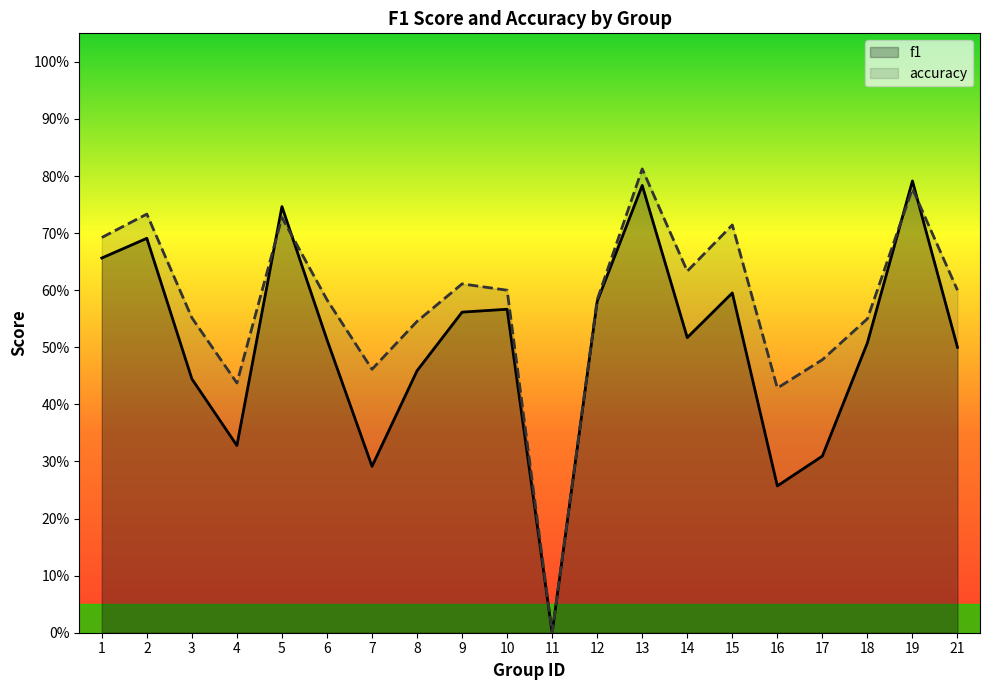

True or false: f1 and accuracy cross at least once.

True